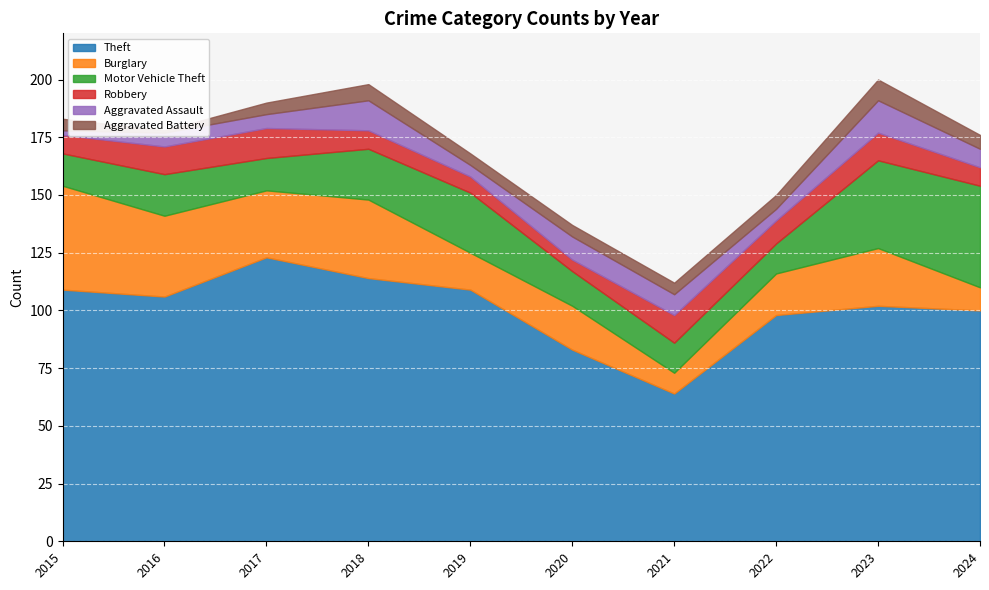

The Theft series shows 64 at 2021. True or false?

True